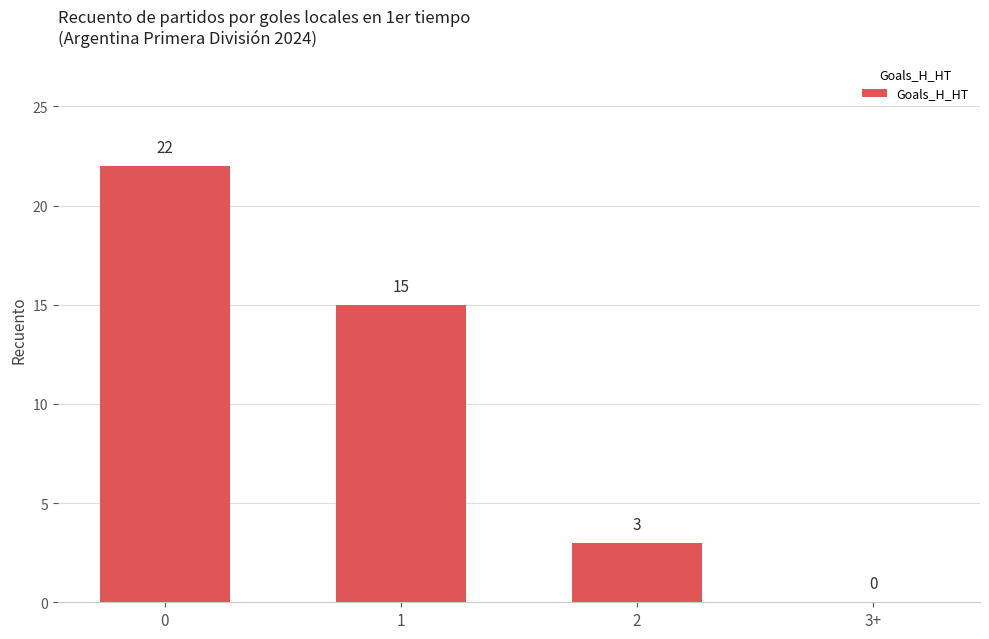

Count the number of categories in the chart.

4